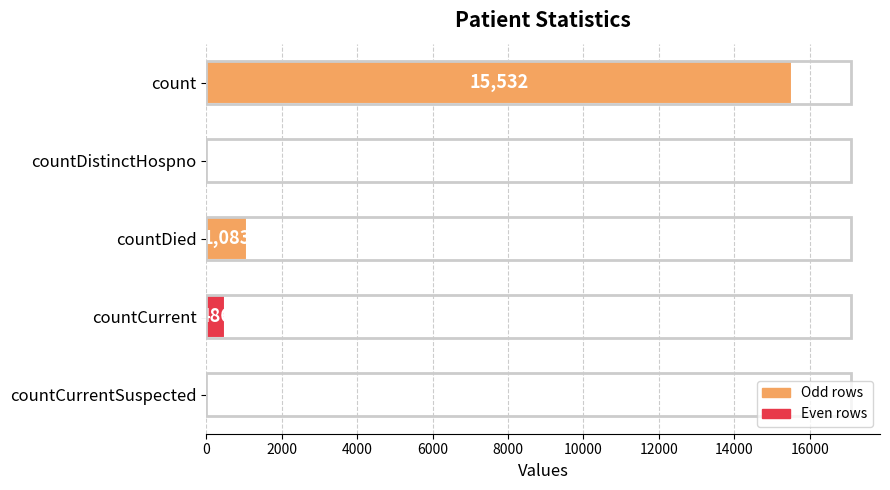

How many series are shown in this chart?

1